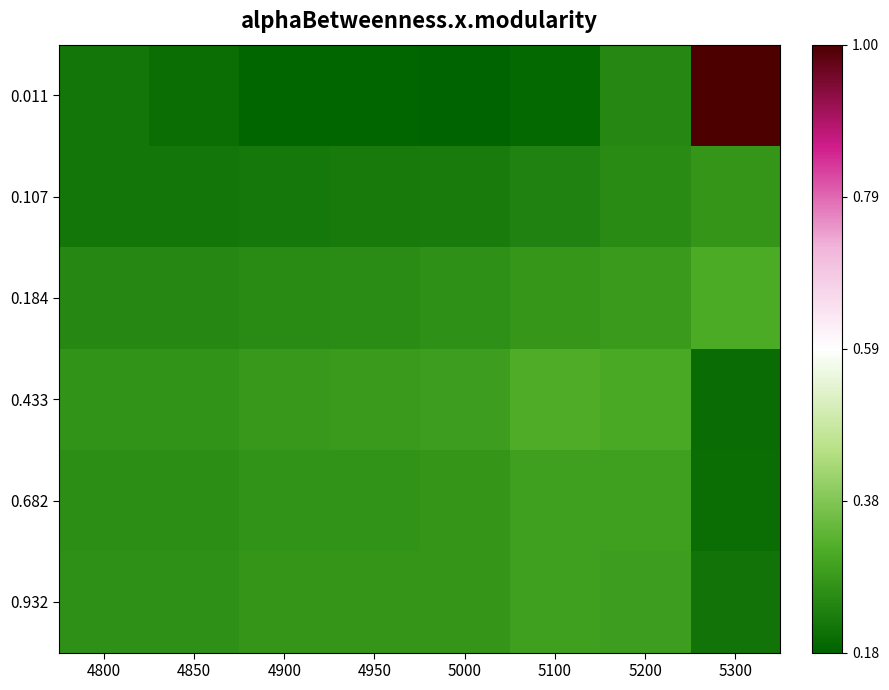

Rank the series at 5200 from highest to lowest value.

0.433, 0.682, 0.932, 0.184, 0.107, 0.011